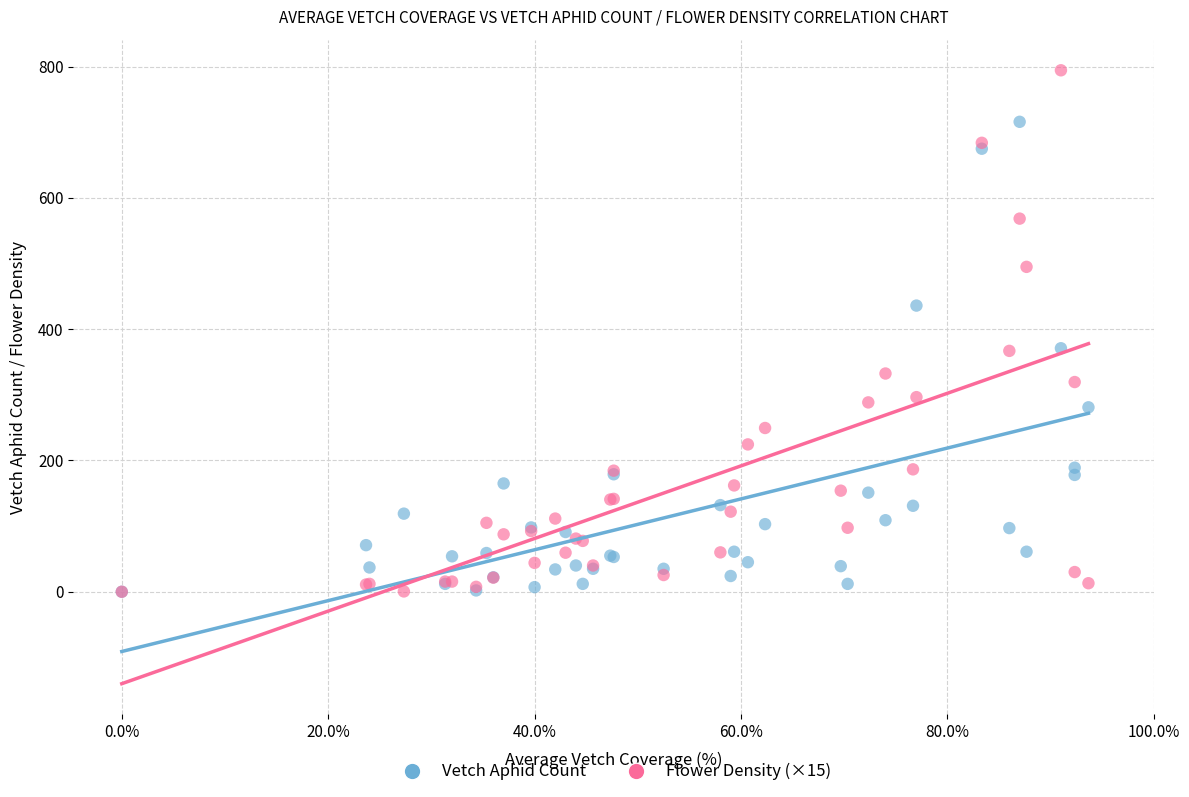

What are all the series names shown in the legend?

Vetch Aphid Count, Flower Density (×15)